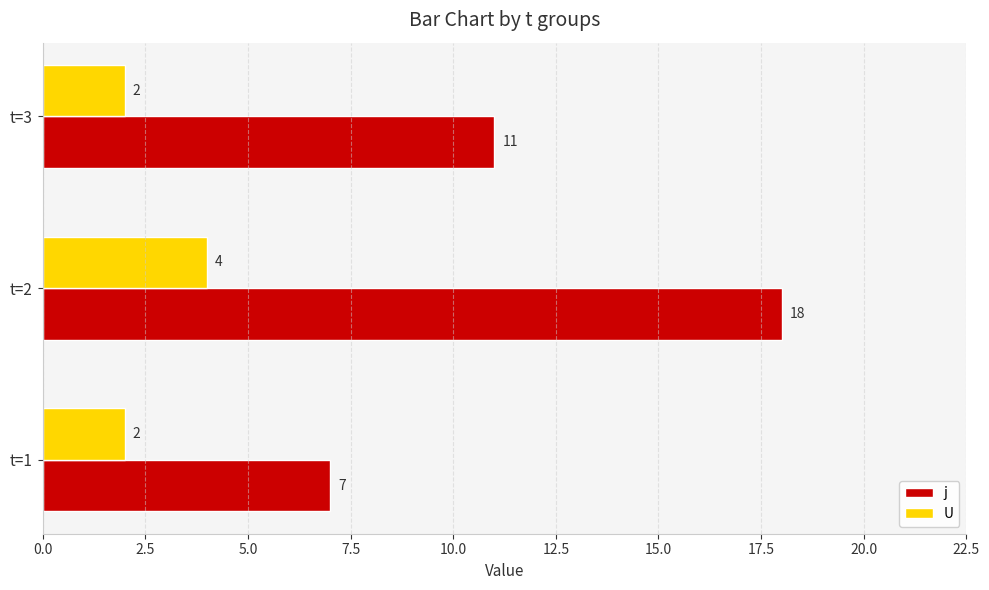

Rank the categories by j value from lowest to highest.

t=1, t=3, t=2